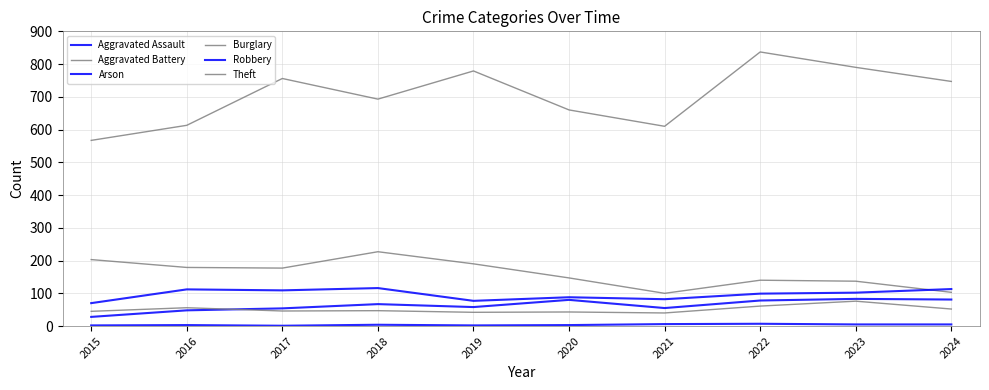

At which category does Robbery reach its first local peak?

2016